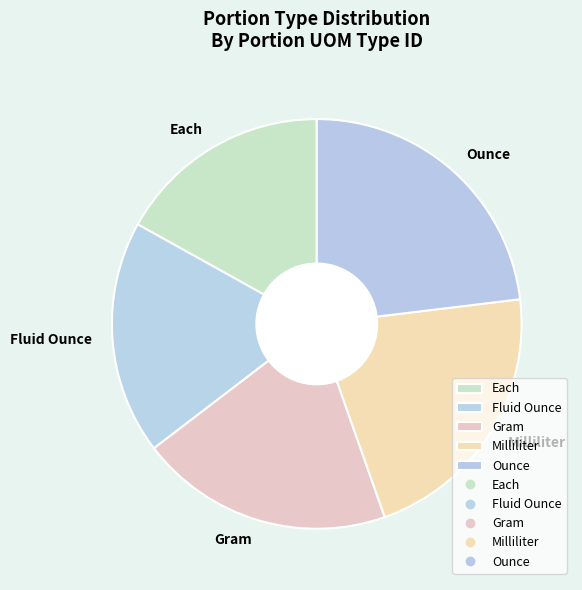

Does Gram account for over 50% of the chart?

No